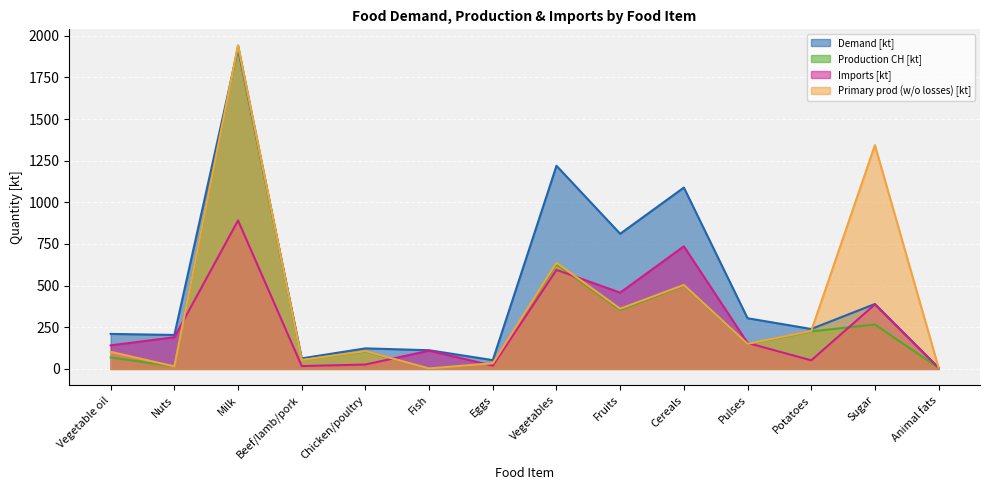

Which series has the largest total across all categories?

Demand [kt]